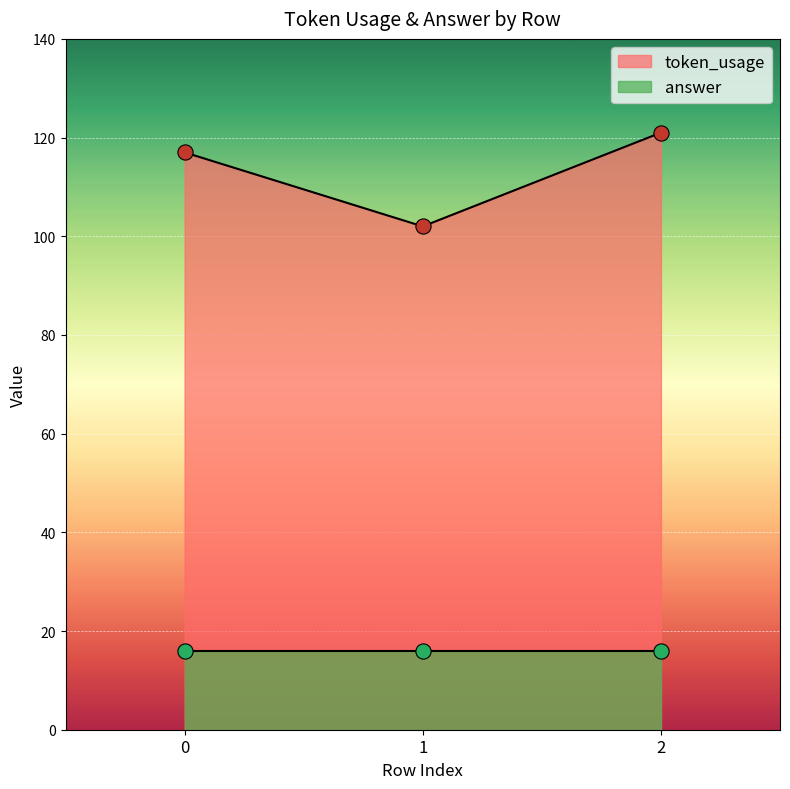

Approximately how many times larger is the value at 2 compared to 1?

1.2